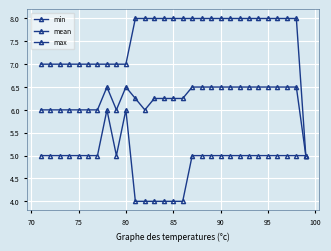

How many lines are shown in the chart?

3